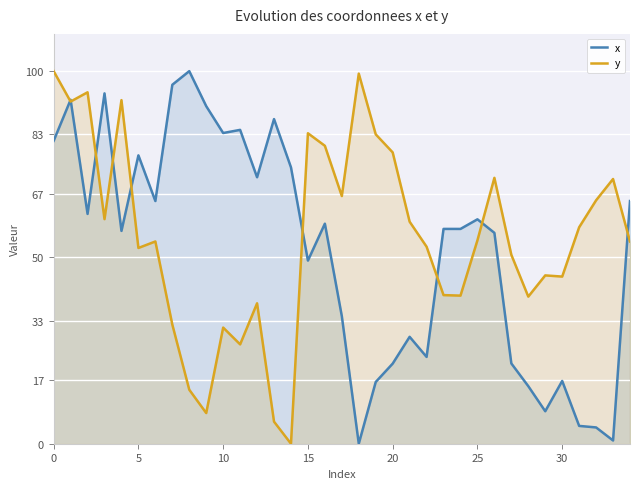

Read the y value at 27.

50.7